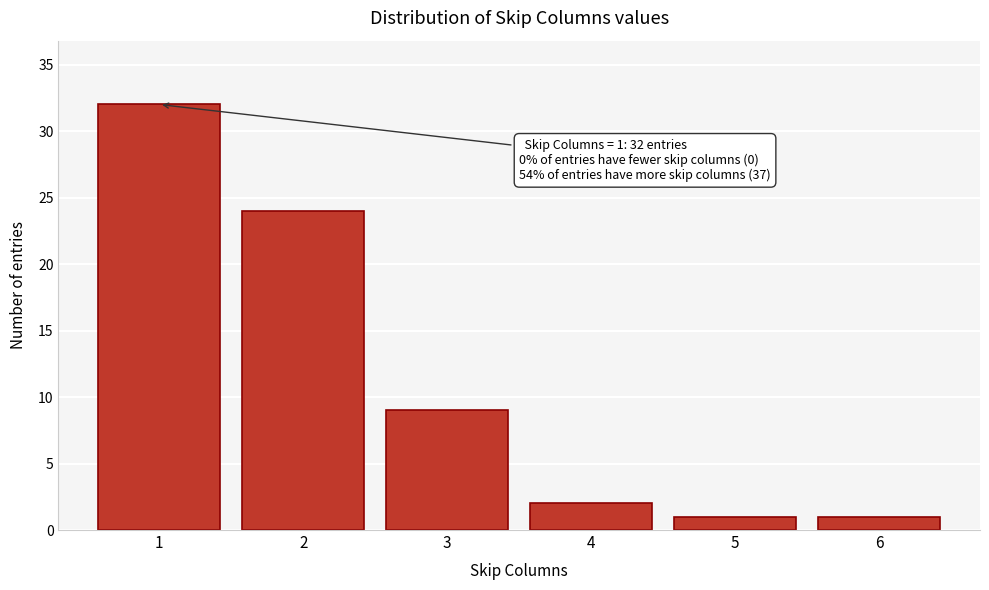

Reading left to right, what are all the values shown in this chart?

32	24	9	2	1	1